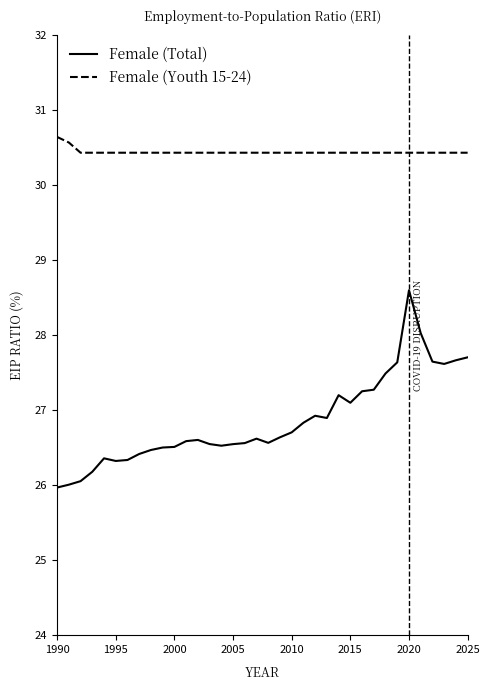

List the series in order of their peak value, lowest first.

Female (Total), Female (Youth 15-24)